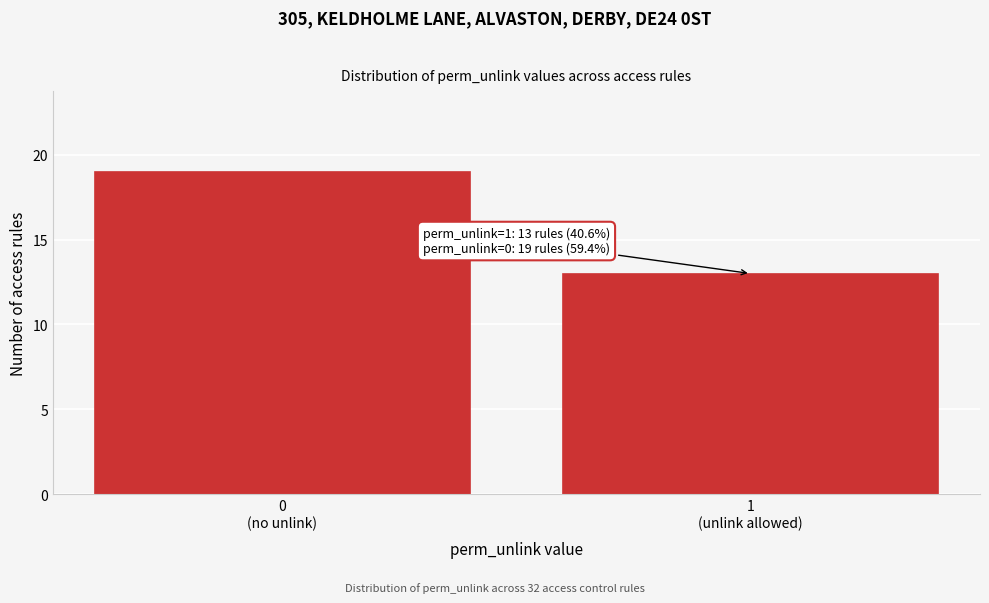

Reading right to left, what are all the values shown in this chart?

13	19